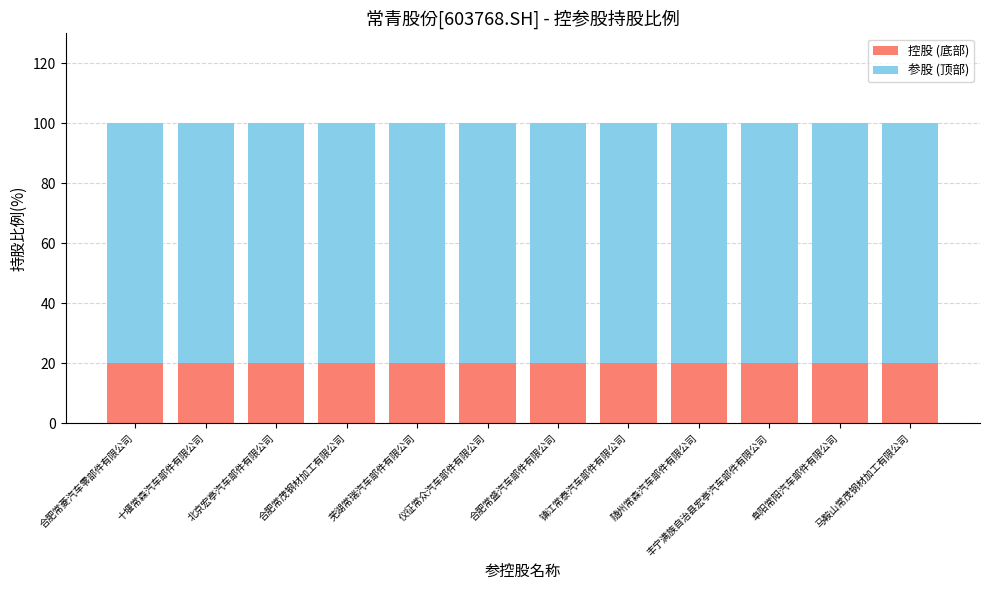

What is the lowest value of the 控股 (底部) series?

20